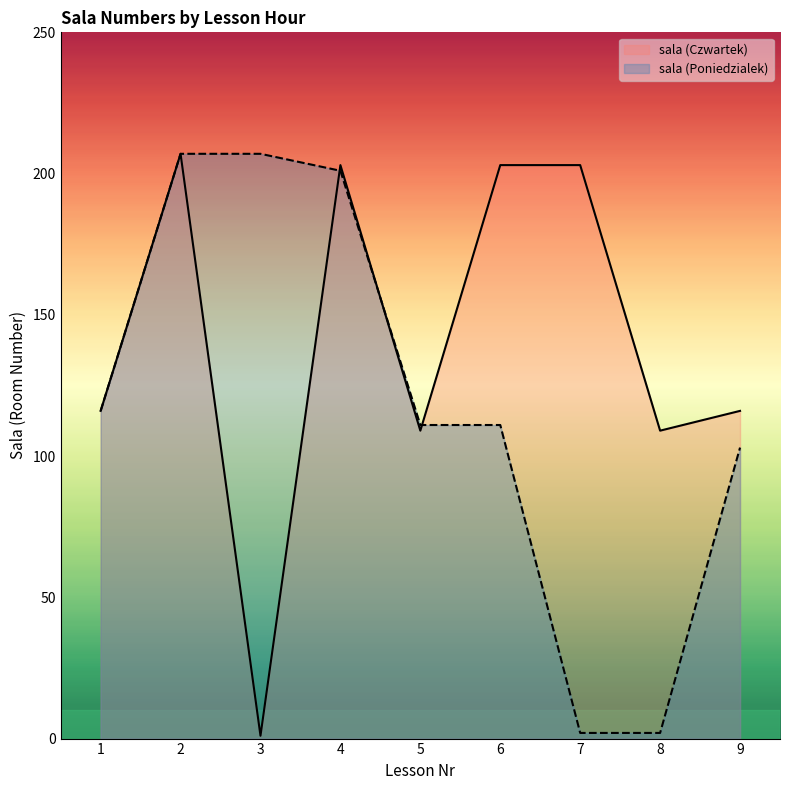

Which series changed the most between 2 and 5?

sala (Czwartek)